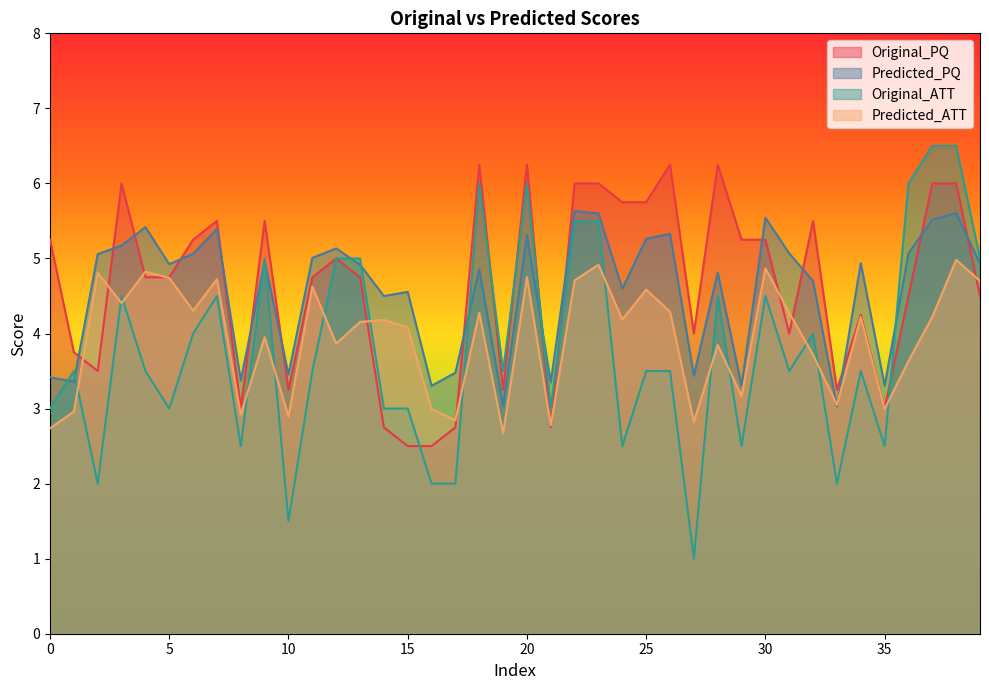

The value of Original_PQ at 3 is 4.2. True or false?

False